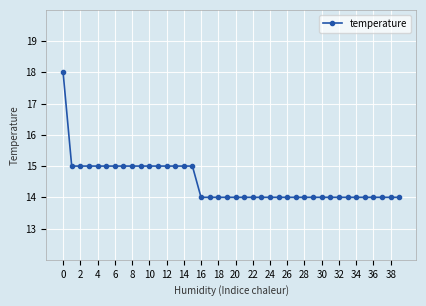

What is the average value?

14